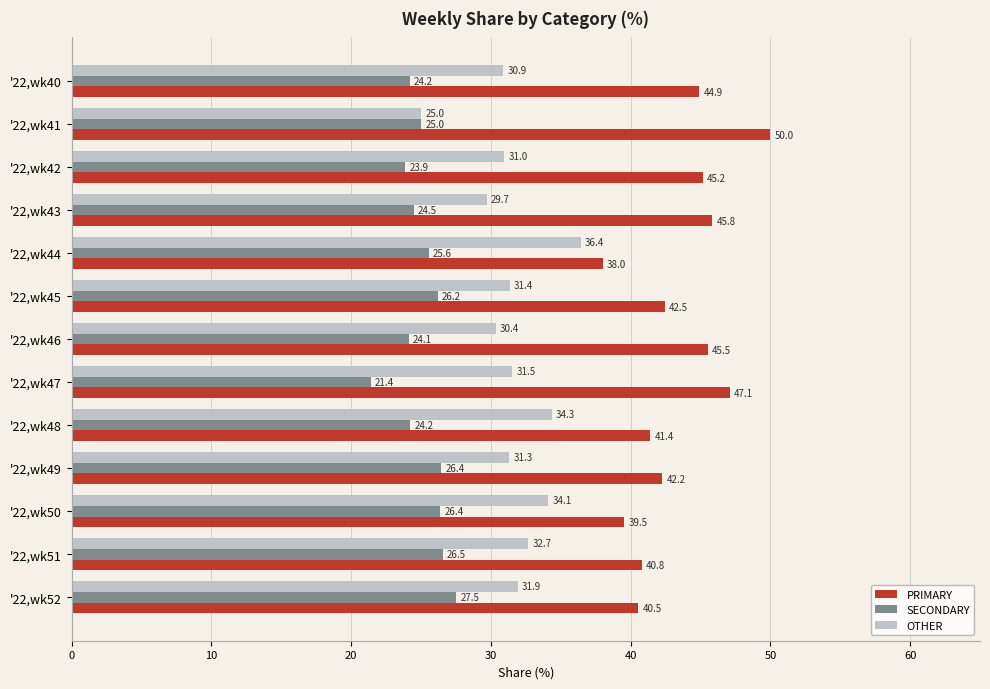

Which series has the widest spread of values?

PRIMARY